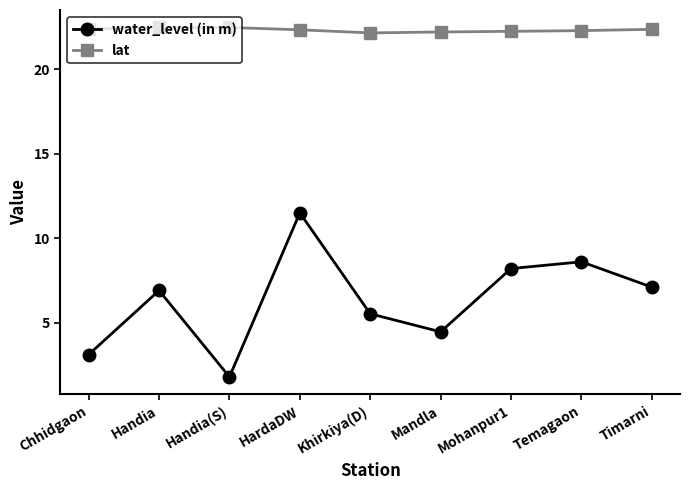

What is the minimum value shown in the chart?

1.8